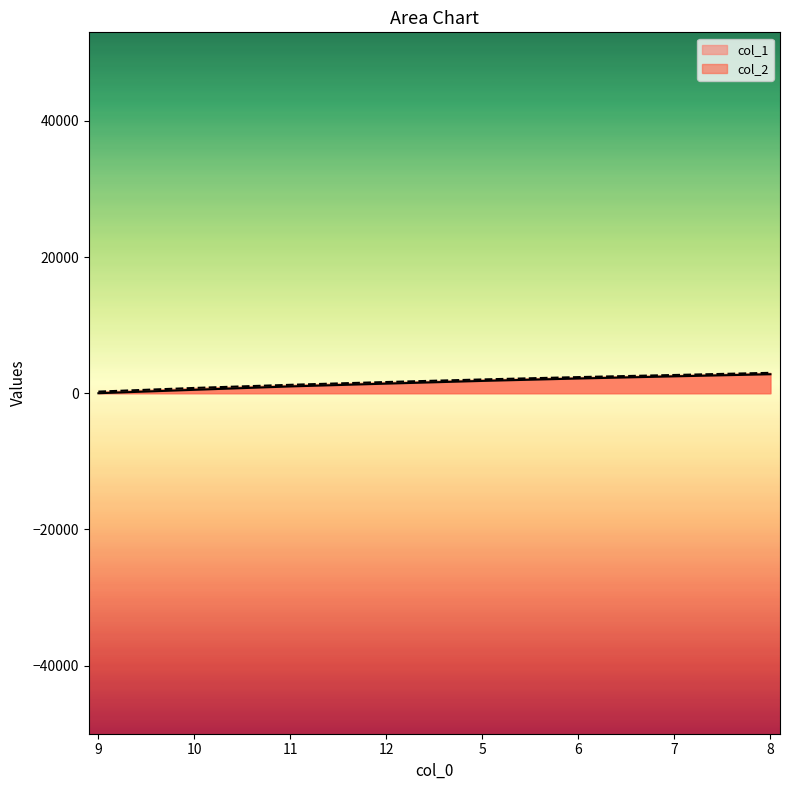

True or false: col_1 and col_2 cross at least once.

False